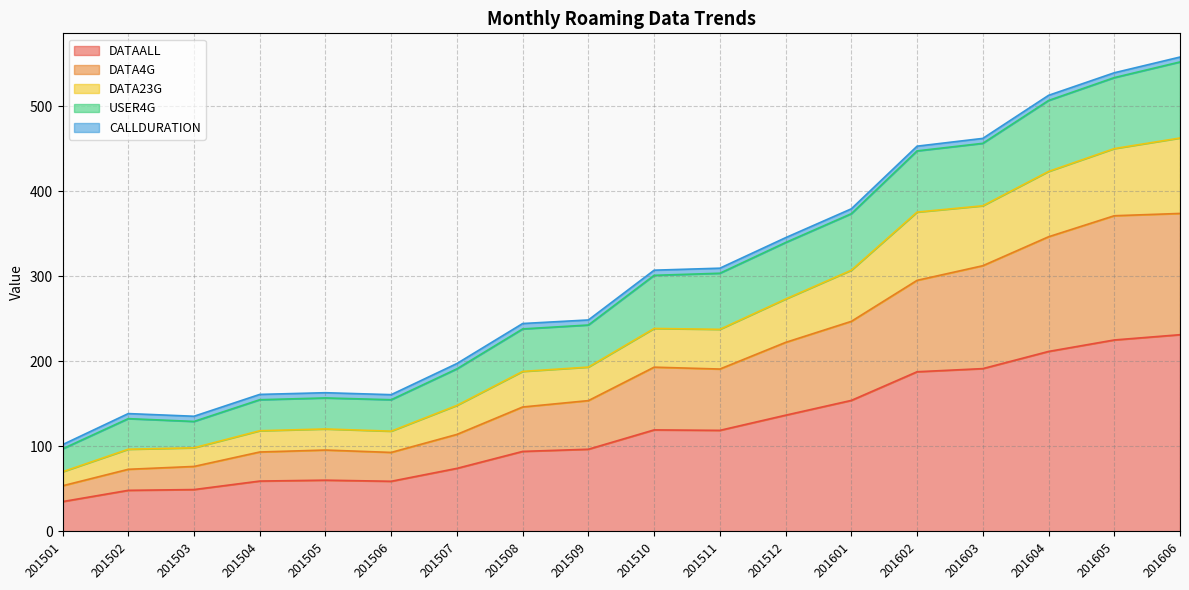

The DATAALL series shows 179.1 at 201510. True or false?

False